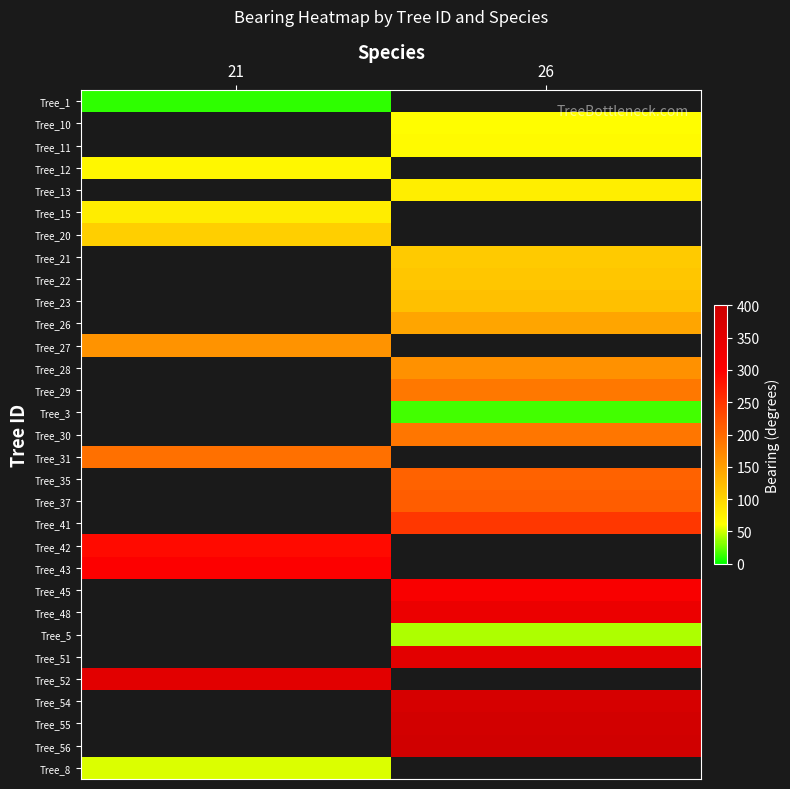

The value of Tree_45 at 26 is 175.1. True or false?

False